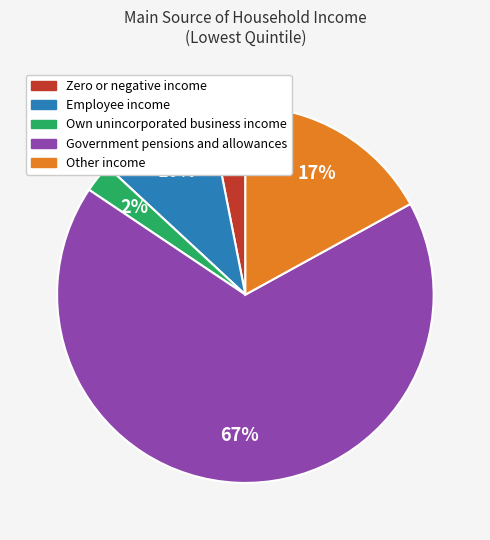

To the nearest percent, what is the combined percentage of Other income and Employee income?

27%